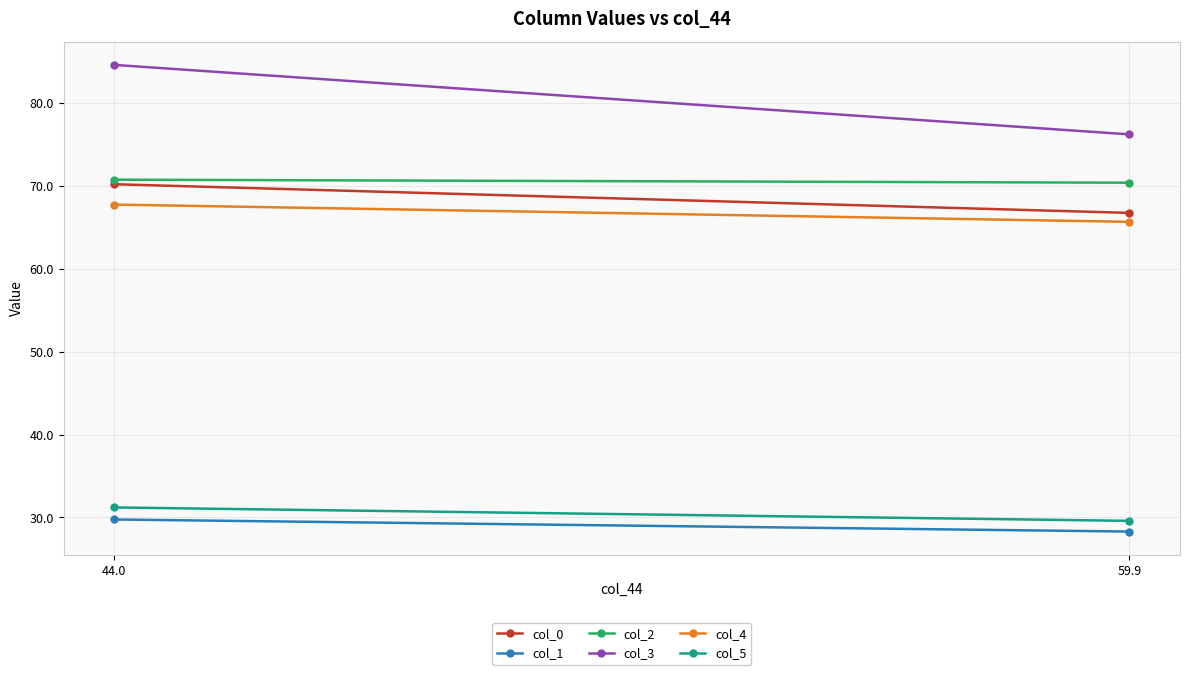

At which label is col_3 closest to 80?

59.9